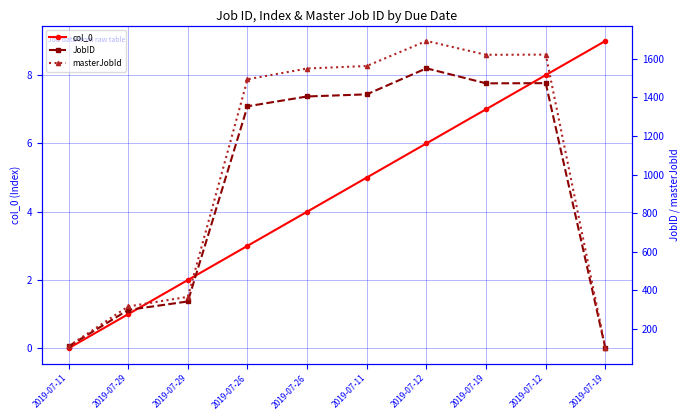

Reading right to left, list all the values displayed in this chart.

col_0: 9	8	7	6	5	4	3	2	1	0
JobID: 99	1474	1473	1551	1416	1405	1354	342	298	109
masterJobId: 100	1622	1621	1693	1563	1550	1494	366	316	110